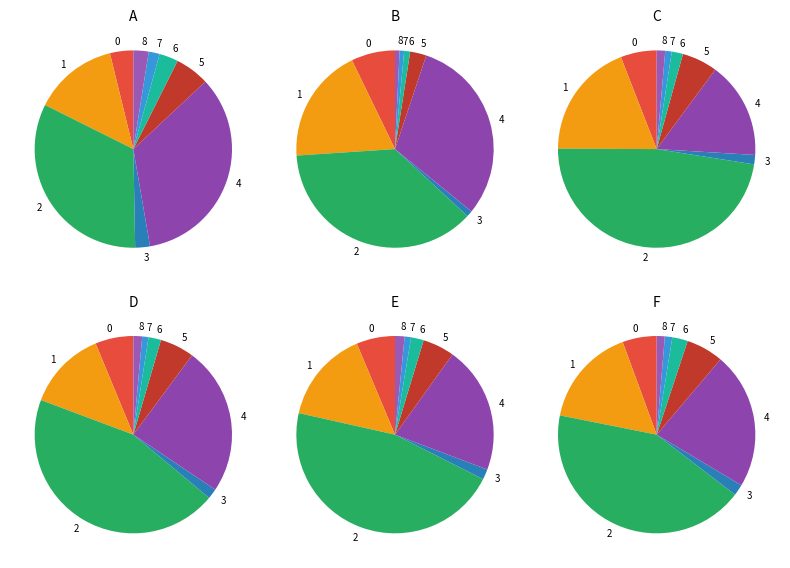

How many segments does this pie chart have?

9